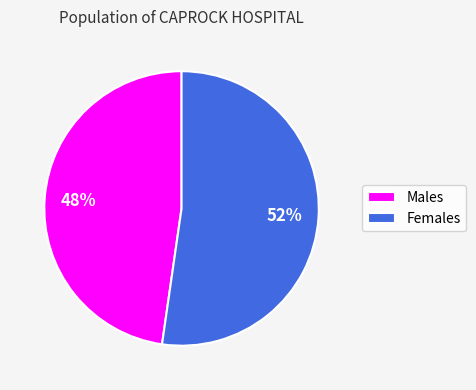

Which slice represents more than half of the pie?

Females